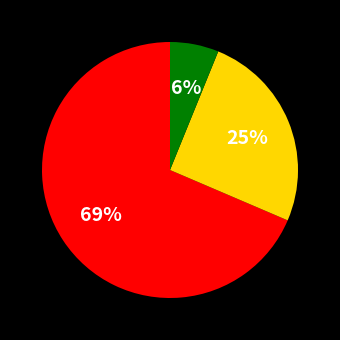

Does any single category account for the majority?

Yes